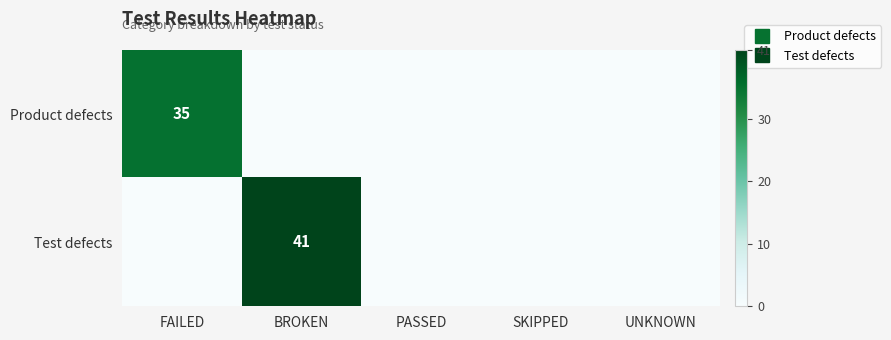

Between UNKNOWN and BROKEN, which is larger?

UNKNOWN